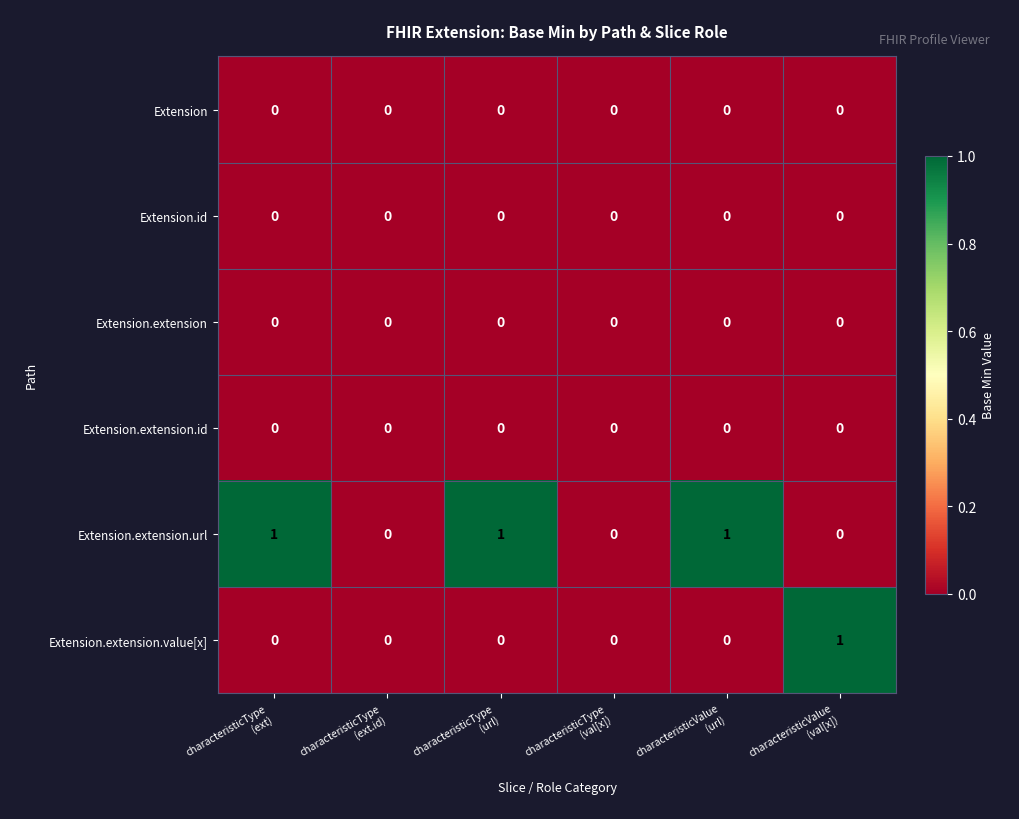

How many Extension.extension.value[x] values are between 0 and 1?

6